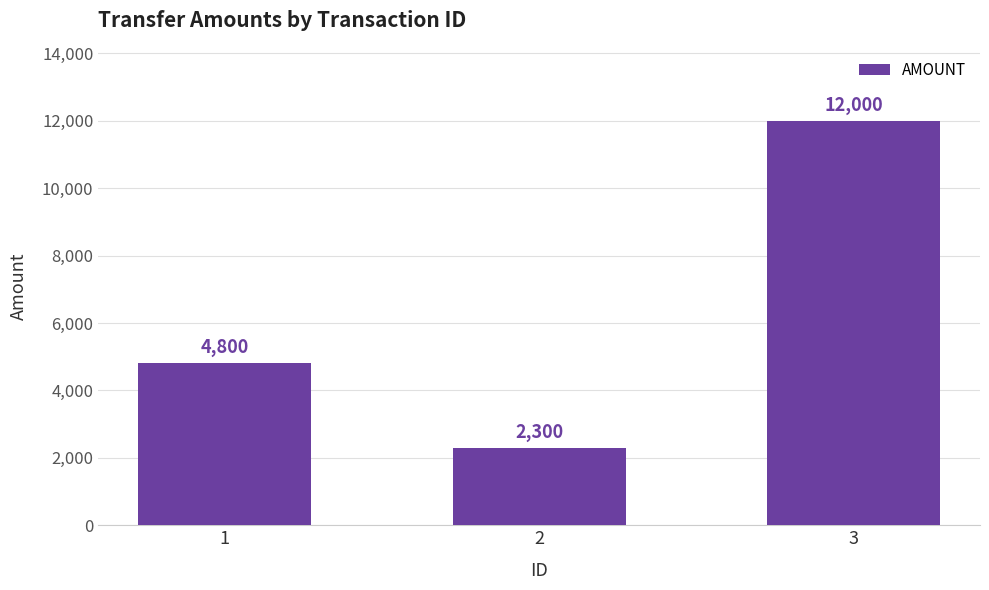

Count the values in the range 2300 to 12000.

3